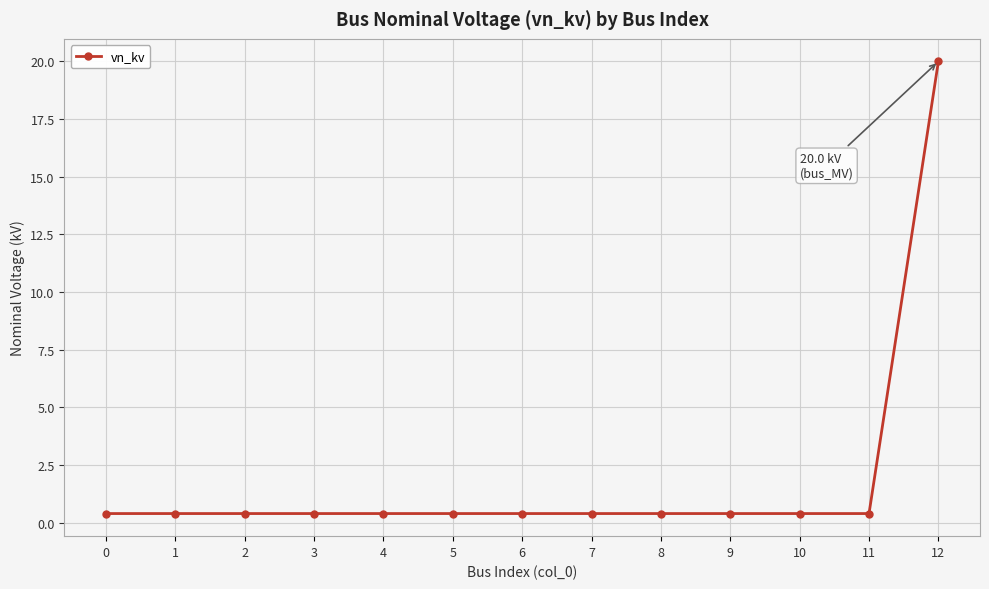

What is the average value?

1.9